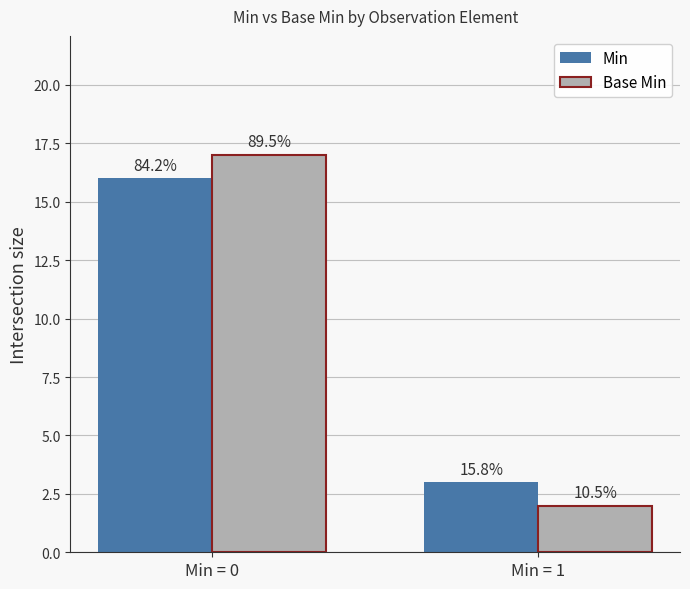

How many bars are there in each group?

2